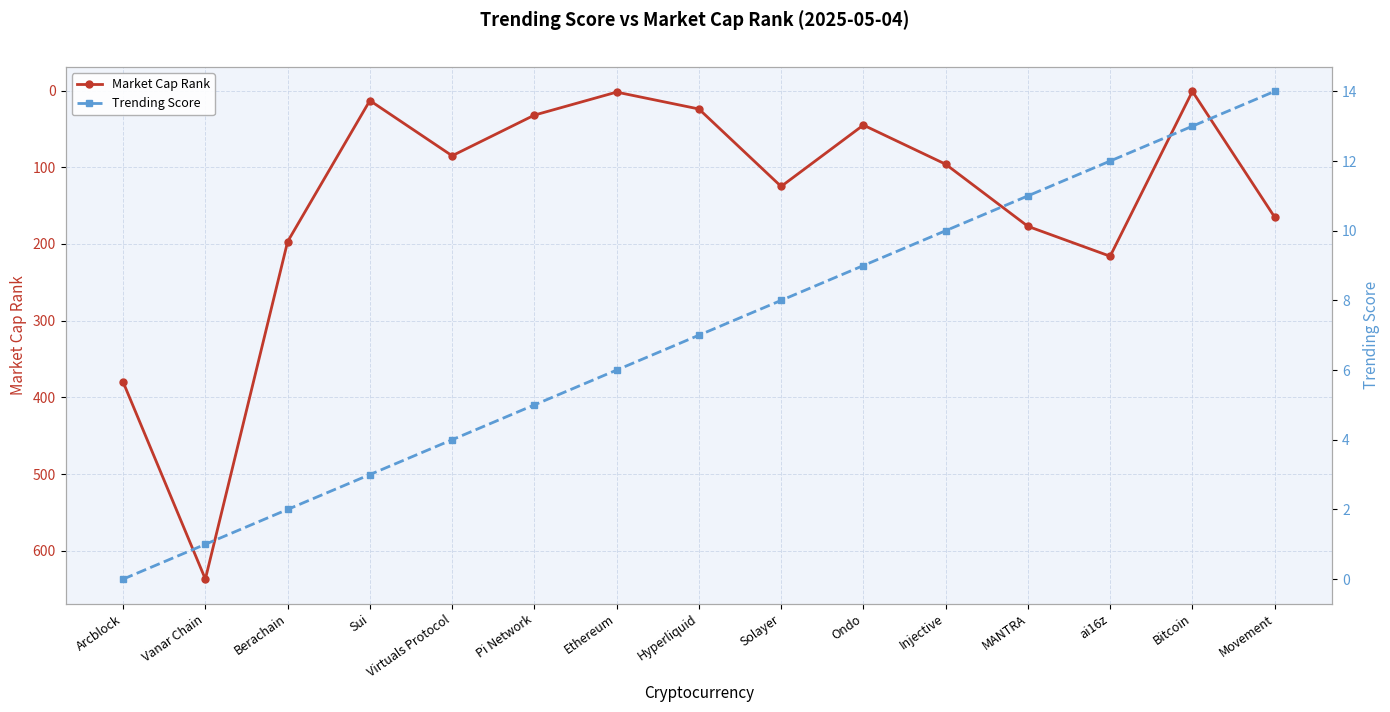

Rank the categories by Market Cap Rank value from lowest to highest.

Bitcoin, Ethereum, Sui, Hyperliquid, Pi Network, Ondo, Virtuals Protocol, Injective, Solayer, Movement, MANTRA, Berachain, ai16z, Arcblock, Vanar Chain